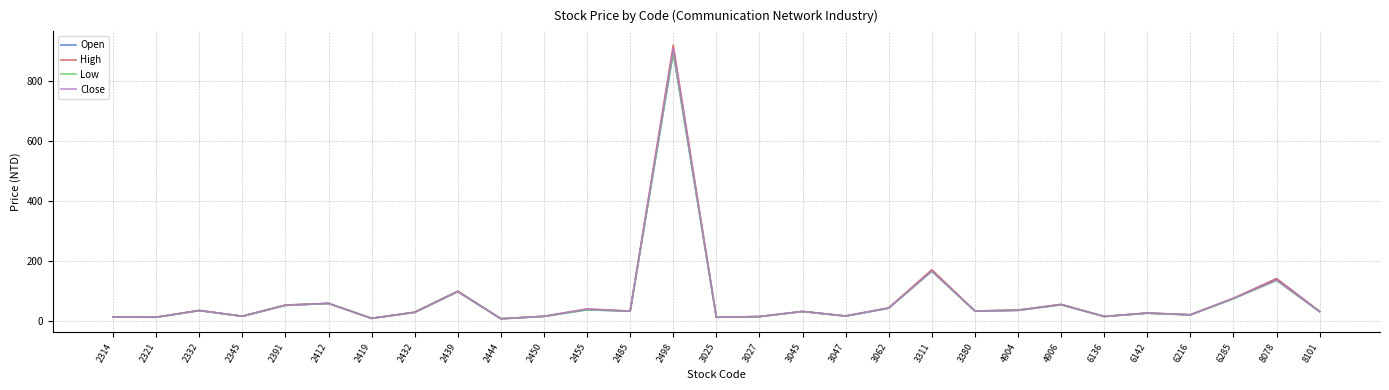

Which series has the widest spread of values?

High